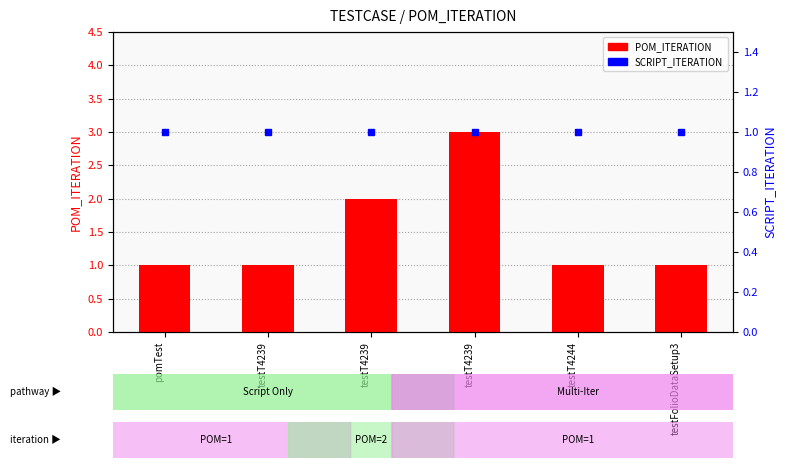

At how many categories does at least one series exceed 2?

1